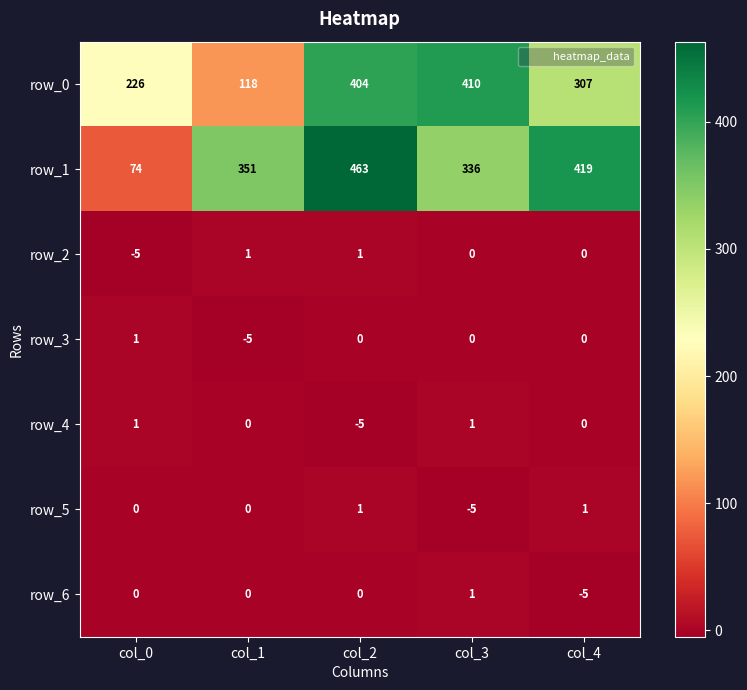

Reading left to right, extract all data points from this chart.

row_0: 226	118	404	410	307
row_1: 74	351	463	336	419
row_2: -5	1	1	0	0
row_3: 1	-5	0	0	0
row_4: 1	0	-5	1	0
row_5: 0	0	1	-5	1
row_6: 0	0	0	1	-5